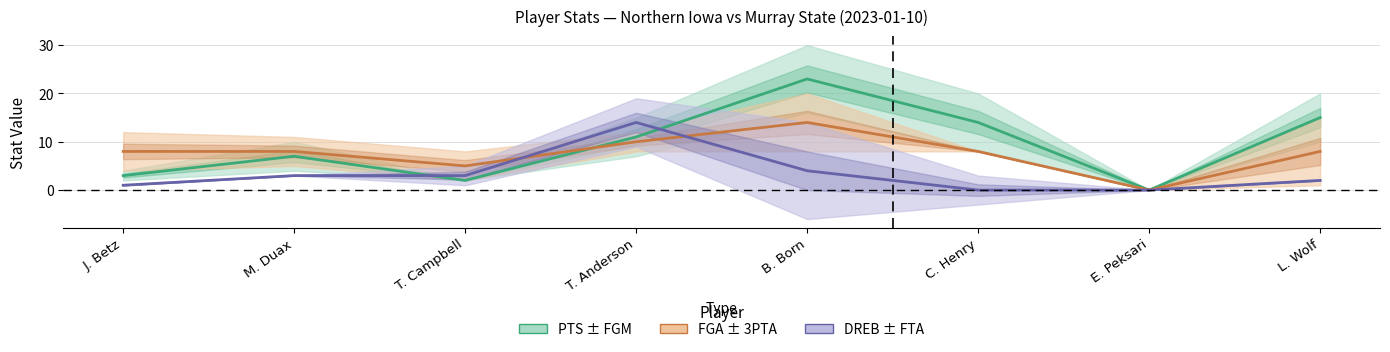

Reading left to right, what are all the values shown in this chart?

PTS (center): J. Betz=3	M. Duax=7	T. Campbell=2	T. Anderson=11	B. Born=23	C. Henry=14	E. Peksari=0	L. Wolf=15
FGA (center): J. Betz=8	M. Duax=8	T. Campbell=5	T. Anderson=10	B. Born=14	C. Henry=8	E. Peksari=0	L. Wolf=8
DREB (center): J. Betz=1	M. Duax=3	T. Campbell=3	T. Anderson=14	B. Born=4	C. Henry=0	E. Peksari=0	L. Wolf=2